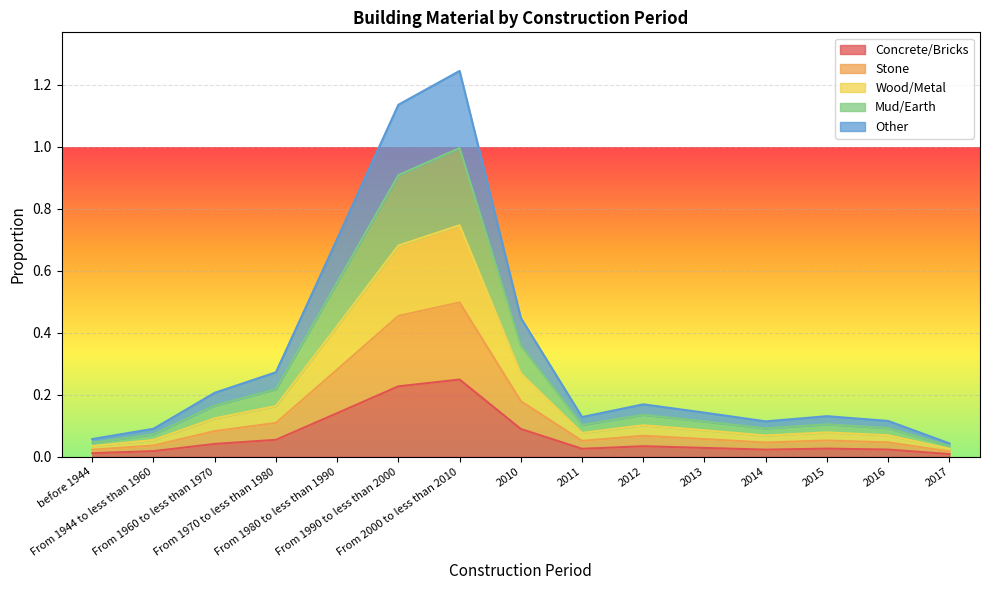

Where is the first local minimum for Wood/Metal?

2011